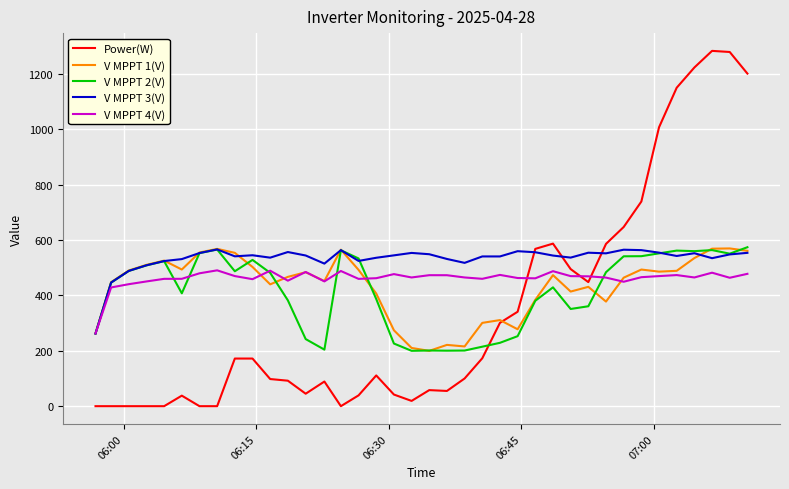

Which series has the largest total across all categories?

V MPPT 3(V)